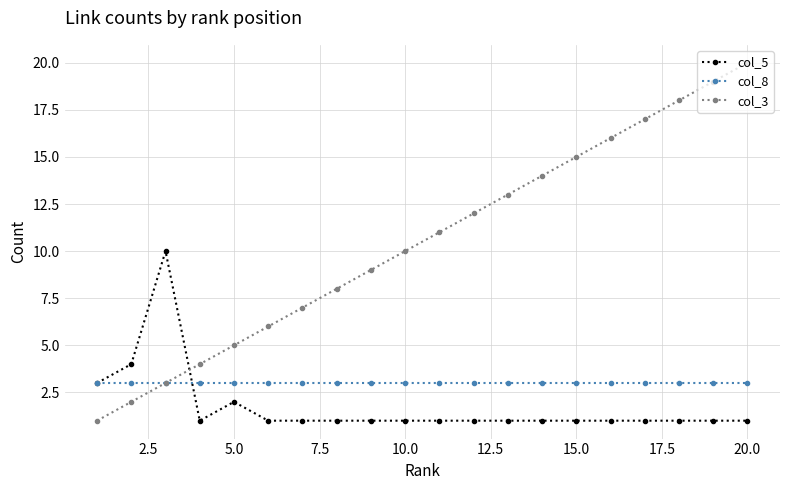

Which series ends up on top after the final intersection of col_5 and col_3?

col_3